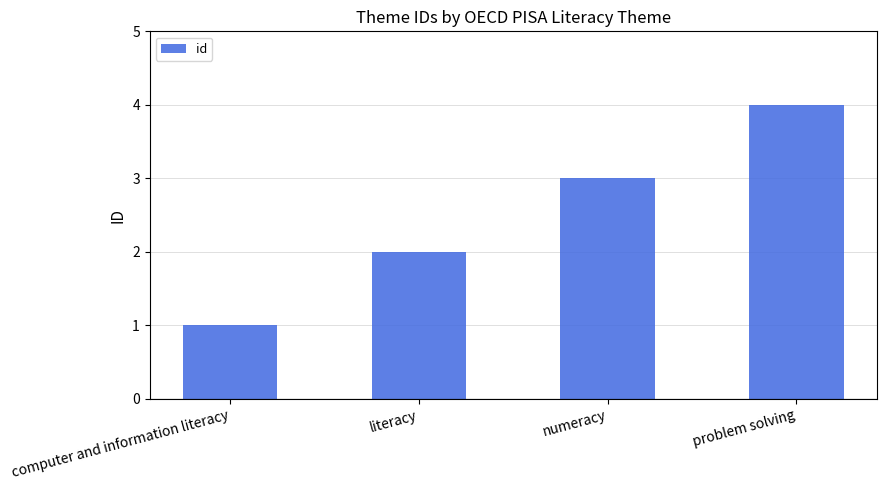

Rank the categories by value from lowest to highest.

computer and information literacy, literacy, numeracy, problem solving